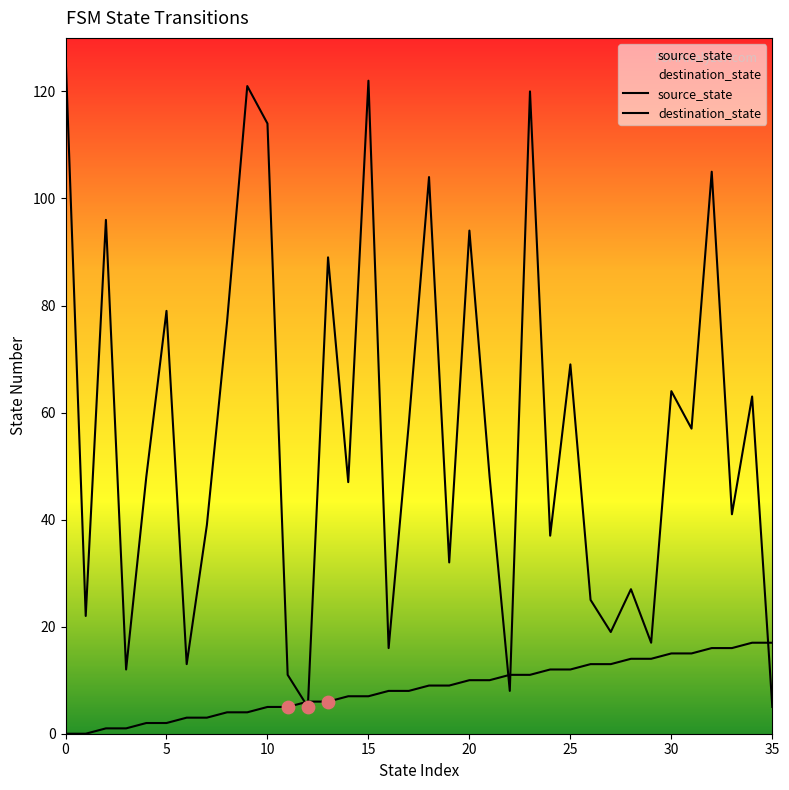

Which series has the largest Y range (max minus min)?

destination_state